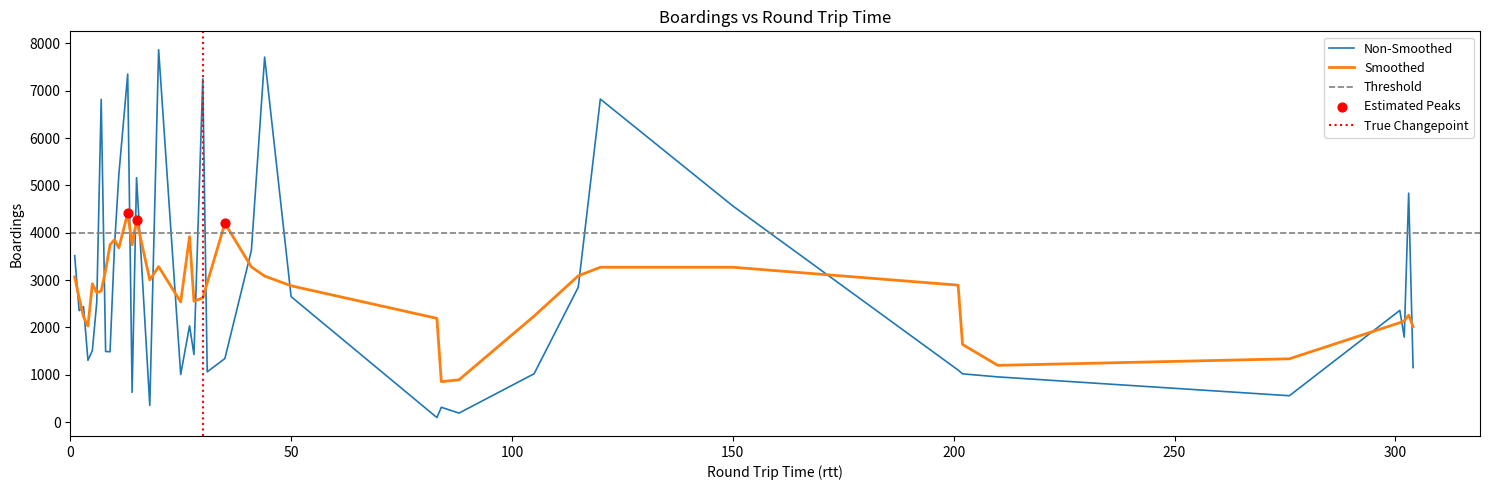

What is the ratio of the value at 10 to the value at 5?

2.4